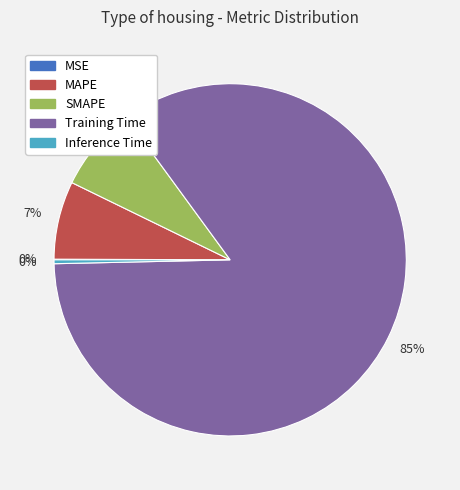

Is it true that MAPE is 7% of the pie?

True